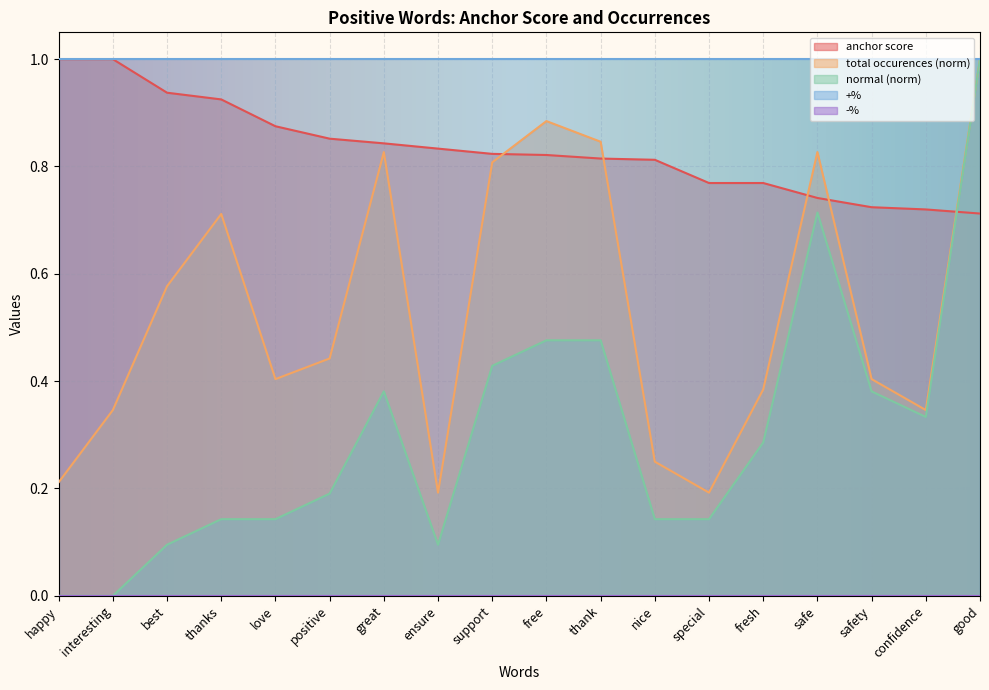

Reading left to right, extract all data points from this chart.

anchor score: happy=1.0	interesting=1.0	best=0.9	thanks=0.9	love=0.9	positive=0.9	great=0.8	ensure=0.8	support=0.8	free=0.8	thank=0.8	nice=0.8	special=0.8	fresh=0.8	safe=0.7	safety=0.7	confidence=0.7	good=0.7
total occurences: happy=0.2	interesting=0.3	best=0.6	thanks=0.7	love=0.4	positive=0.4	great=0.8	ensure=0.2	support=0.8	free=0.9	thank=0.8	nice=0.2	special=0.2	fresh=0.4	safe=0.8	safety=0.4	confidence=0.3	good=1.0
normal: happy=0.0	interesting=0.0	best=0.1	thanks=0.1	love=0.1	positive=0.2	great=0.4	ensure=0.1	support=0.4	free=0.5	thank=0.5	nice=0.1	special=0.1	fresh=0.3	safe=0.7	safety=0.4	confidence=0.3	good=1.0